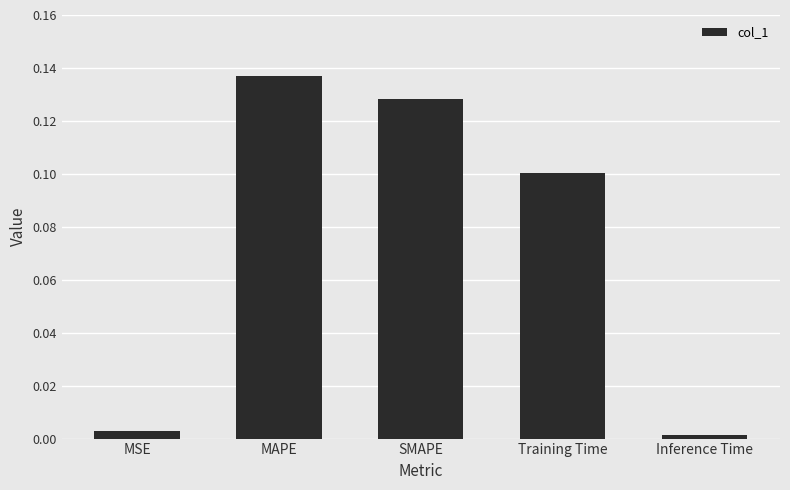

How many bars are there in total?

5